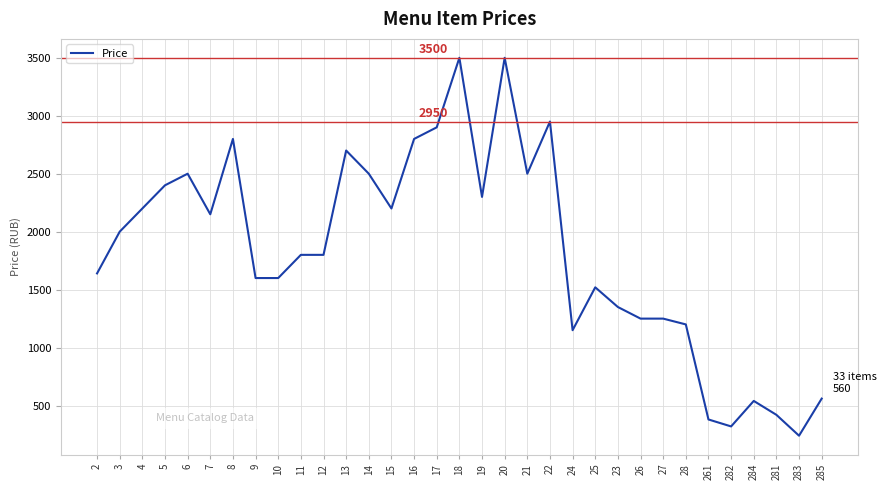

Approximately how many times larger is the value at 21 compared to 5?

1.0